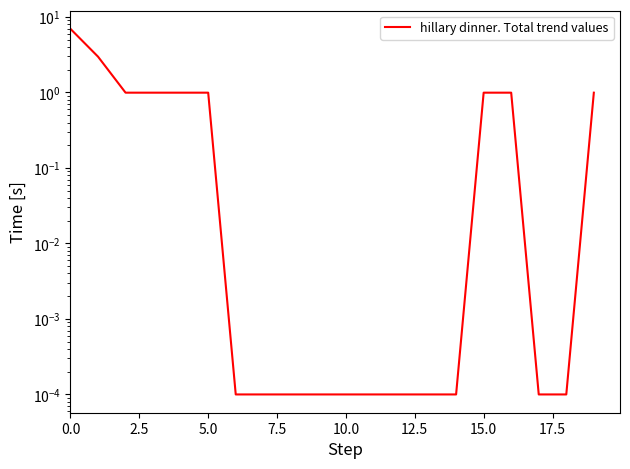

What is the sum of all values?

16.9